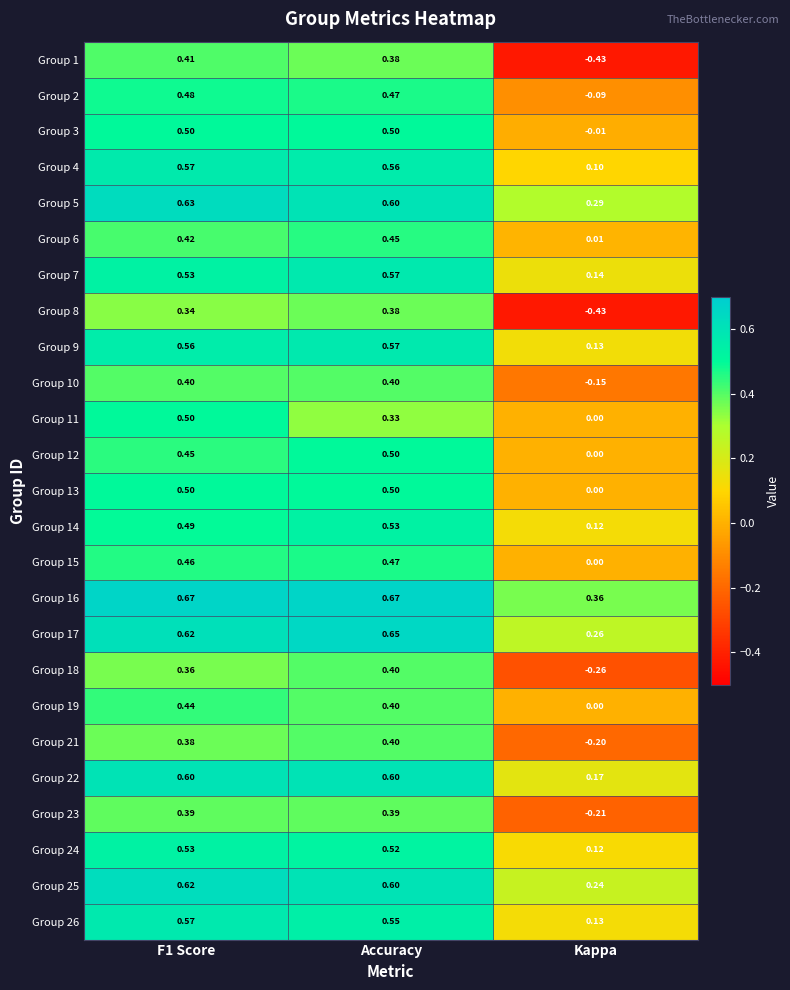

Where is Group 9 nearest to the value 0?

Kappa